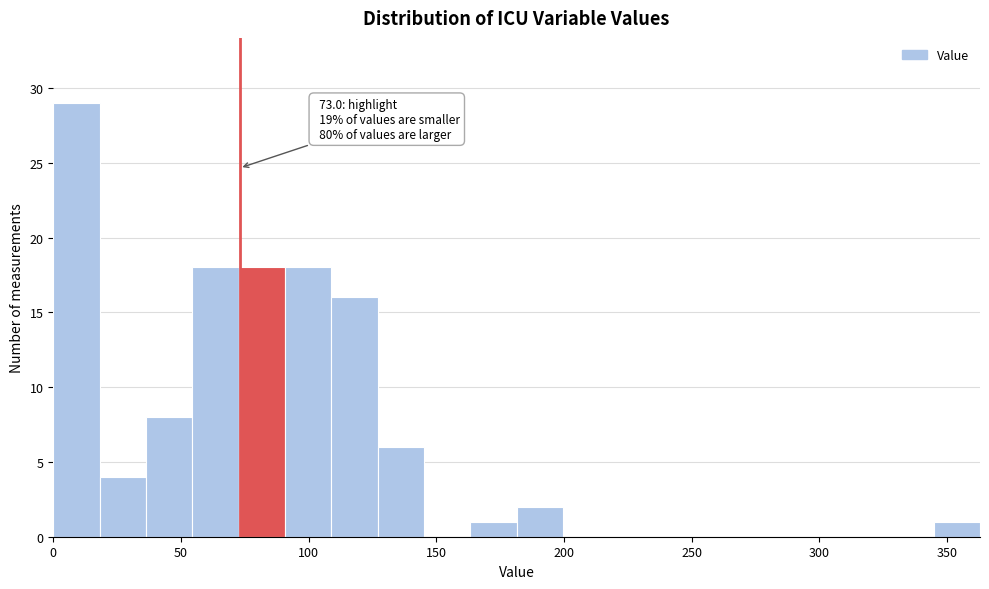

Read against the x-axis, roughly where is the centre of the tallest bar?

10